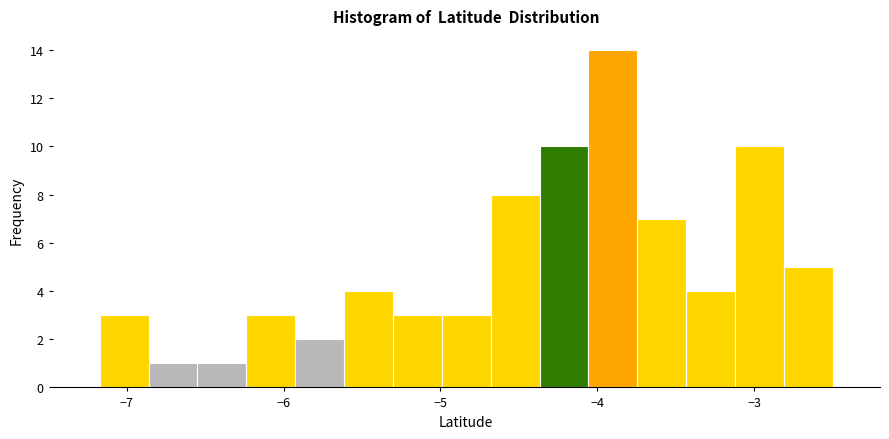

Read against the x-axis, roughly where is the centre of the tallest bar?

-3.9